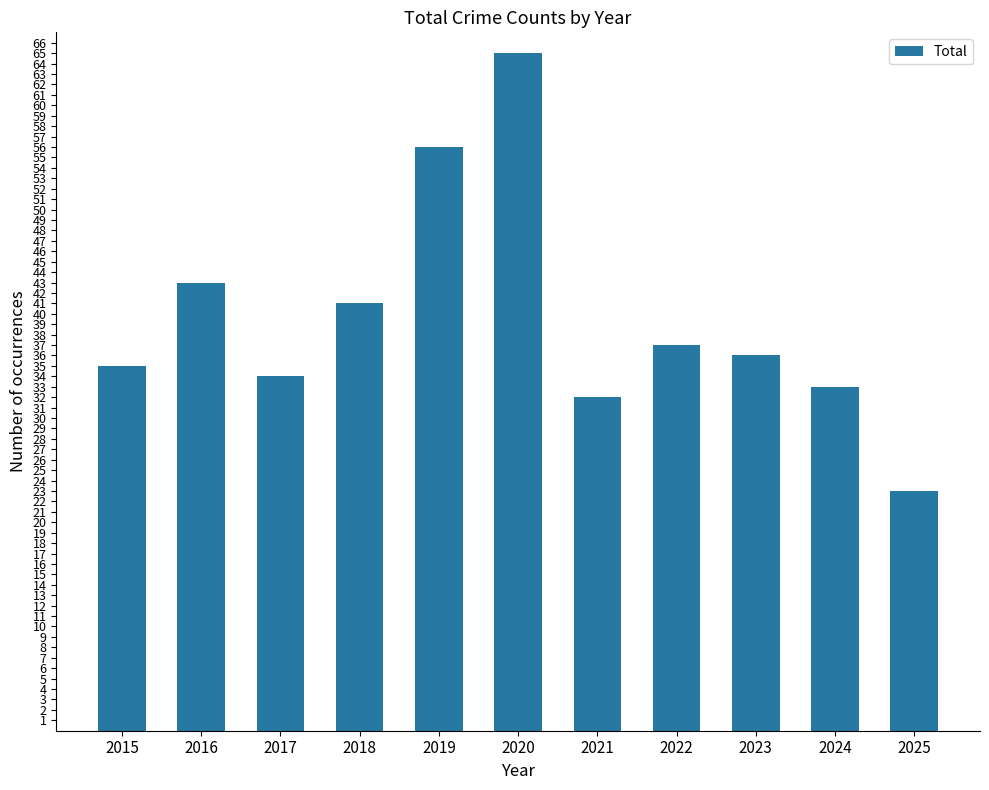

What is the minimum value shown in the chart?

23